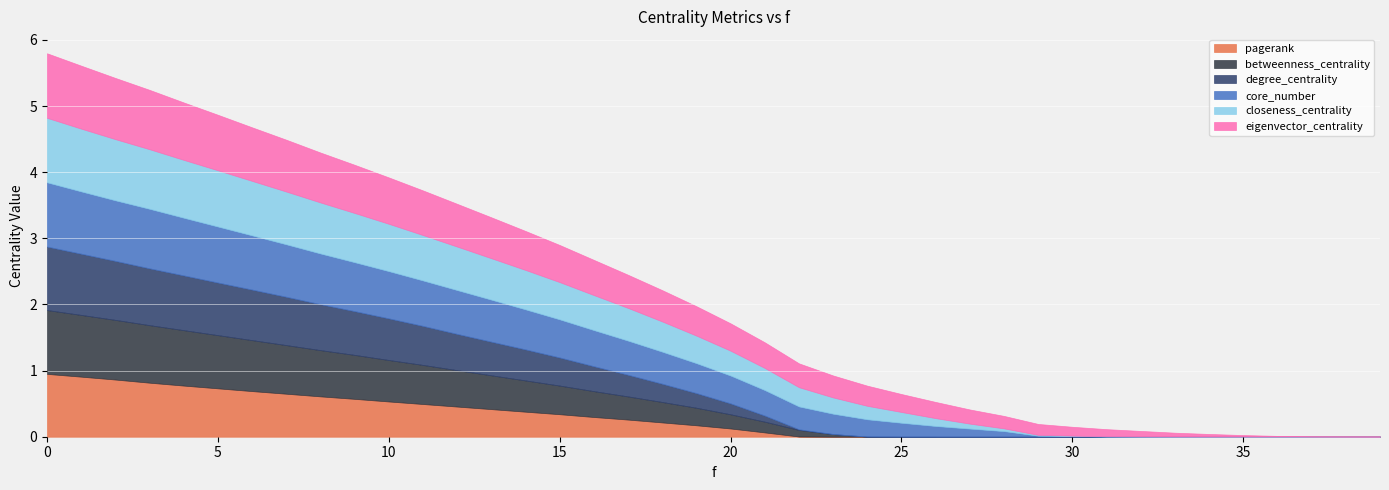

Rank the series by their maximum value, from highest to lowest.

eigenvector_centrality, closeness_centrality, core_number, betweenness_centrality, degree_centrality, pagerank